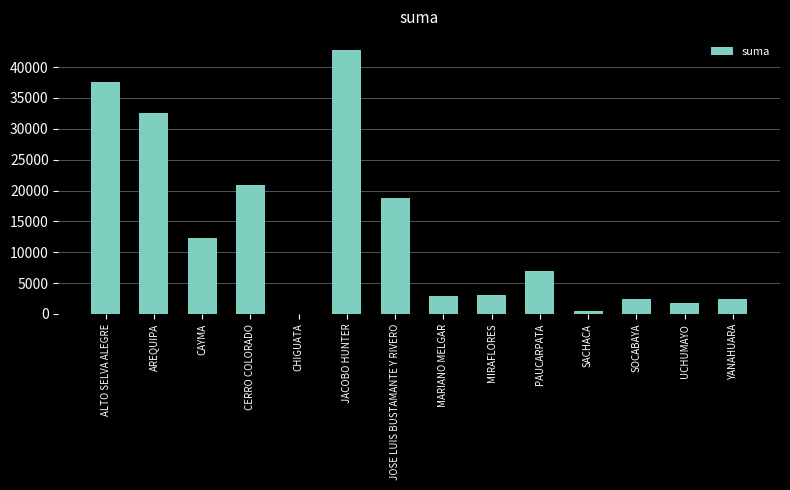

At which label does the data first exceed 7016?

ALTO SELVA ALEGRE